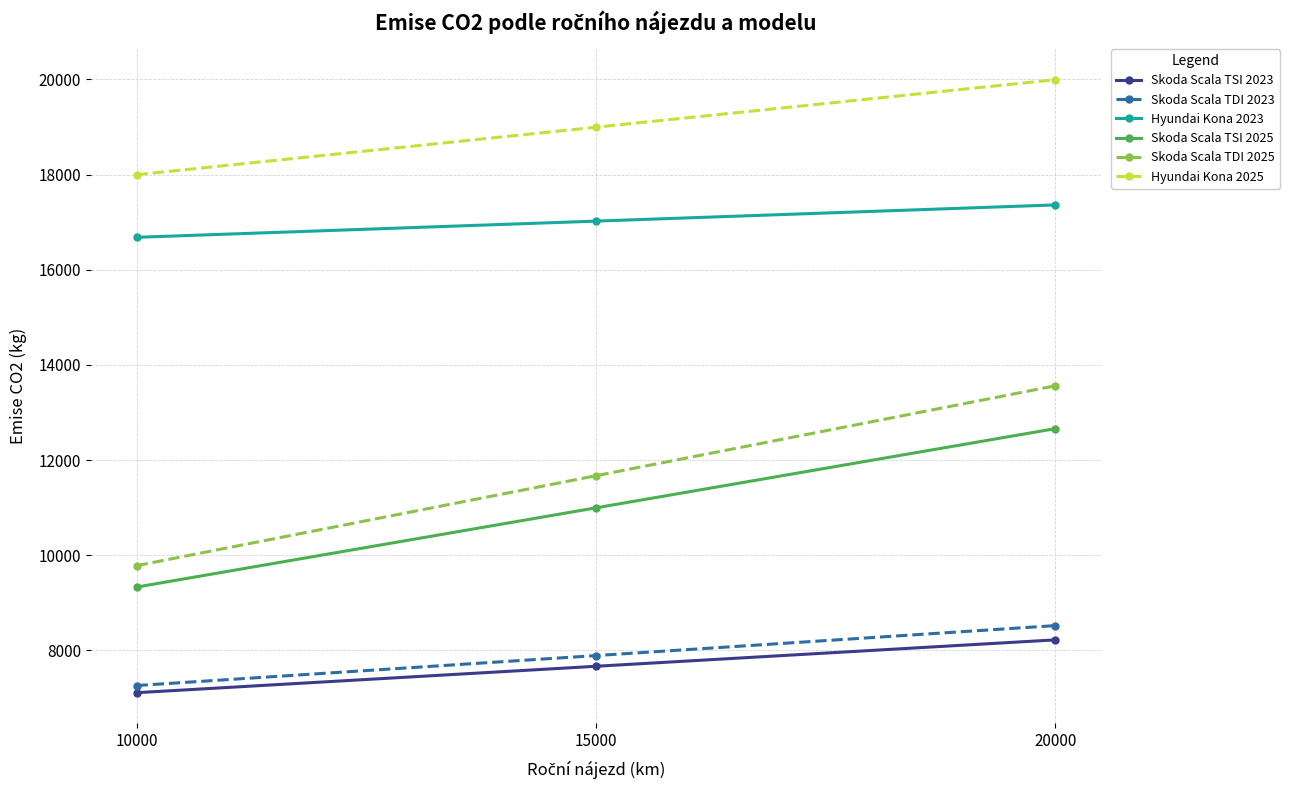

Which category has the lowest value in the Skoda Scala TDI 2023 series?

10000